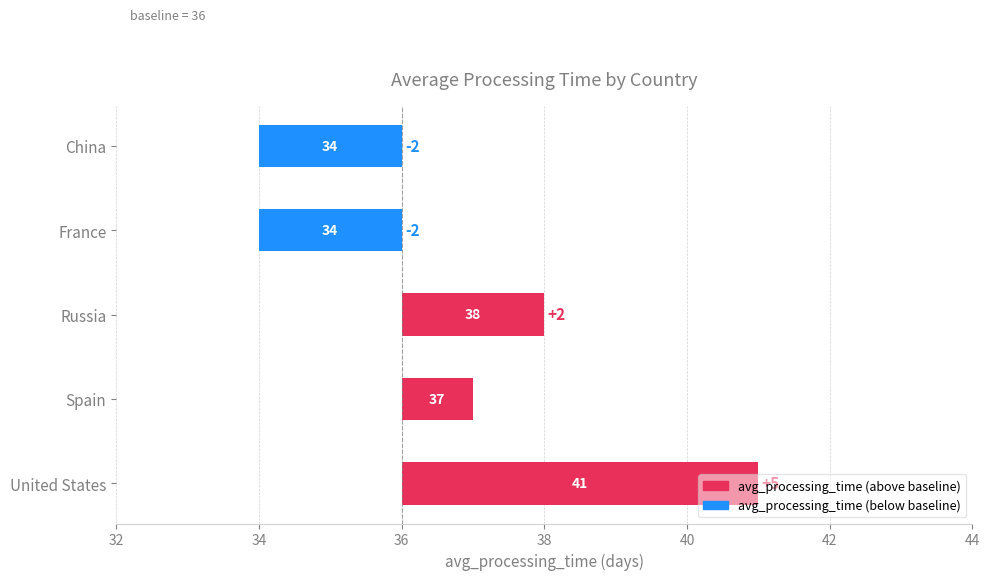

Count the number of categories in the chart.

5